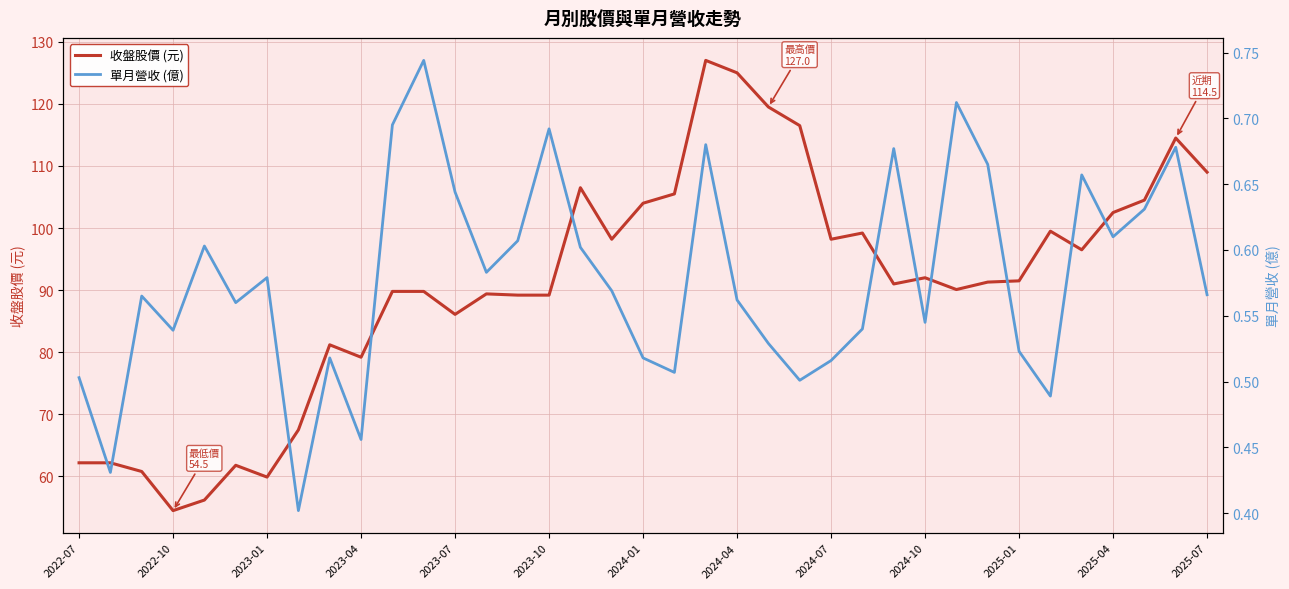

What are all the series names shown in the legend?

收盤股價 (元), 單月營收 (億)